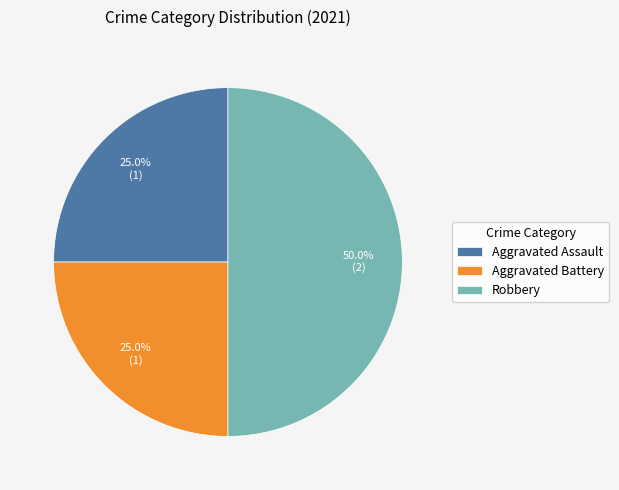

To the nearest percent, what is the average slice percentage?

33%